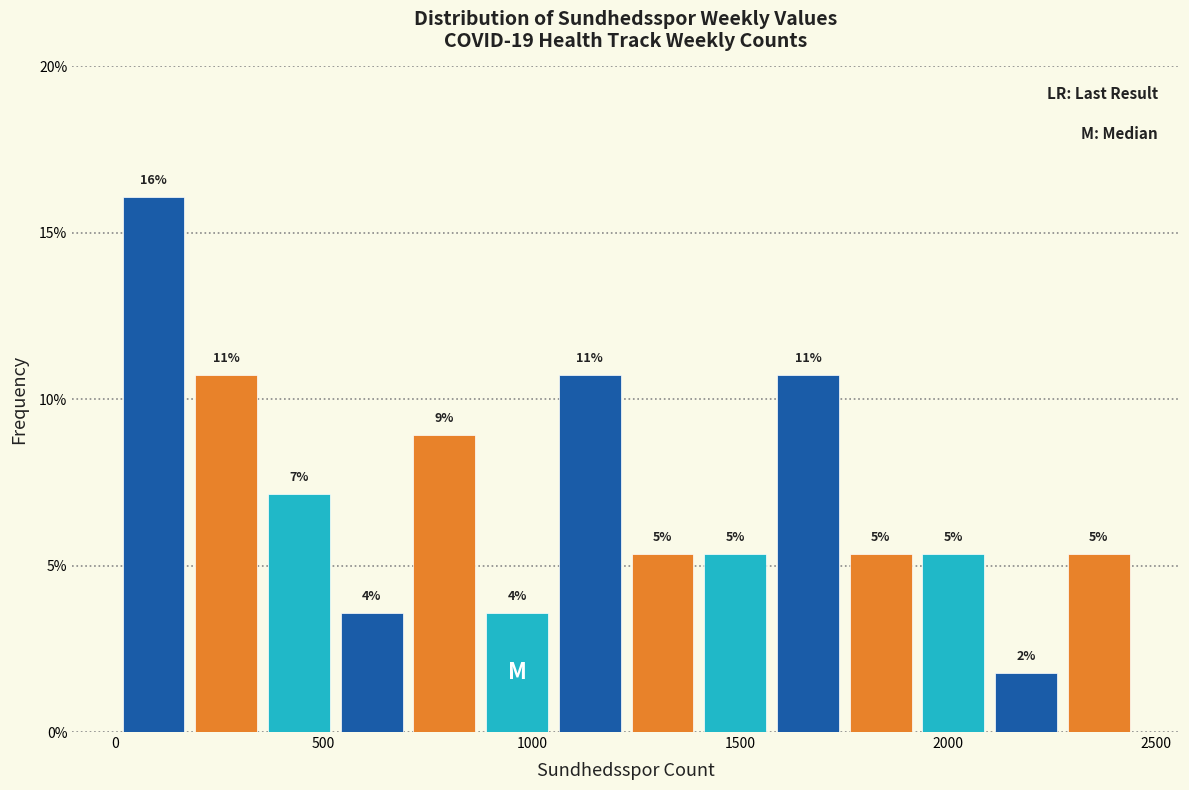

Read against the x-axis, roughly where is the centre of the tallest bar?

100